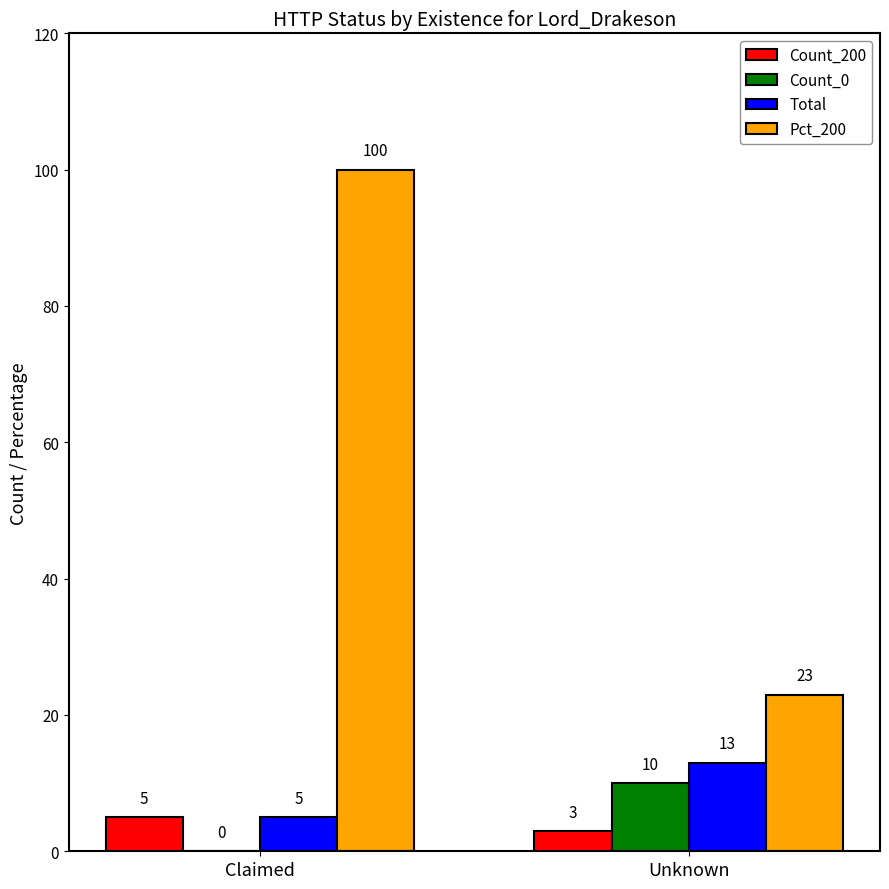

Between Claimed and Unknown, which series saw the biggest shift?

Pct_200